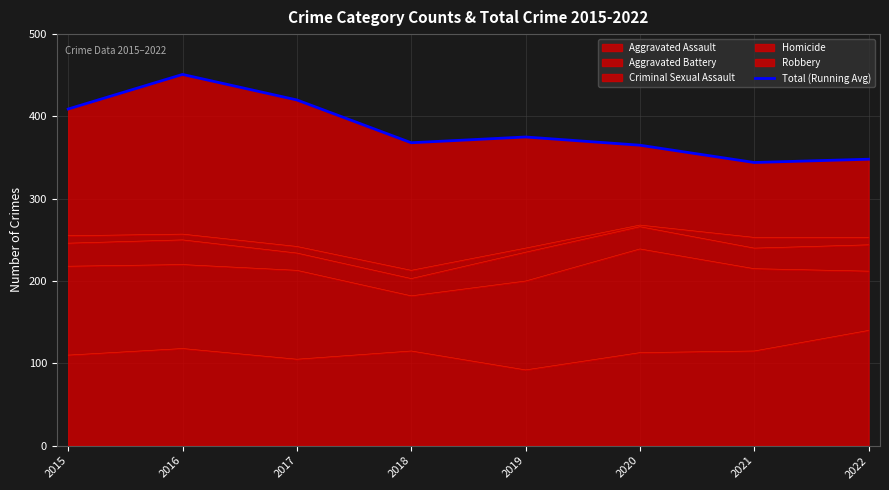

What is the smallest value displayed?

344